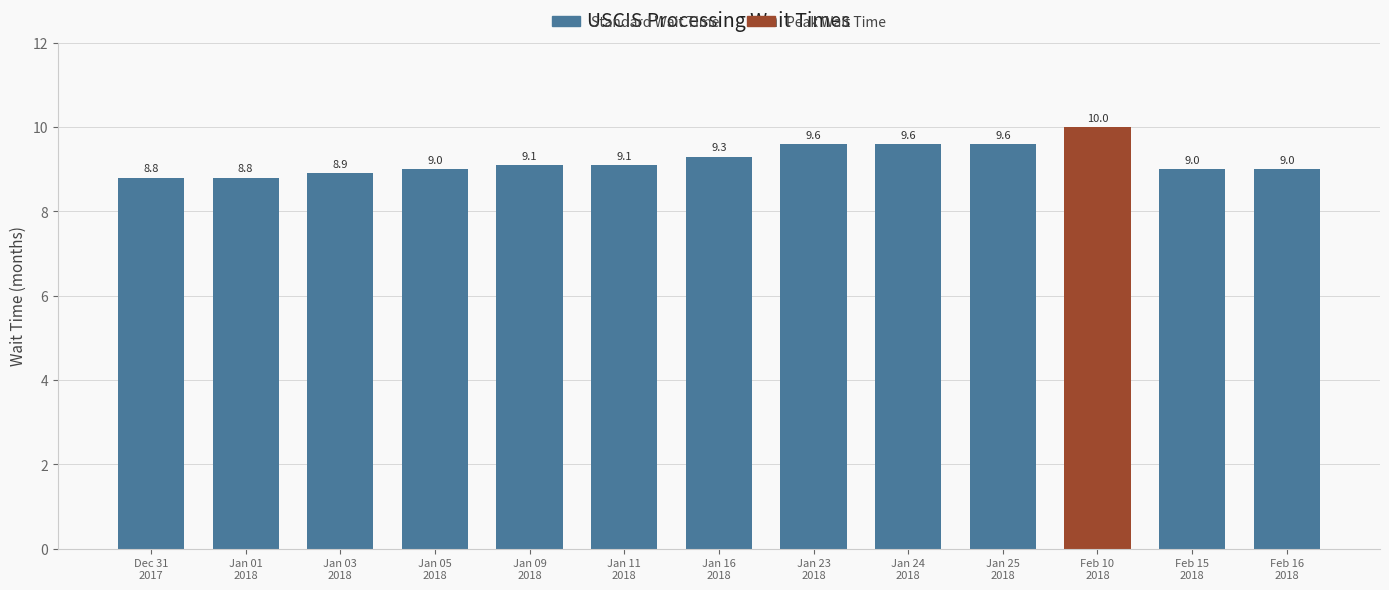

What is the difference between the maximum and second lowest values?

1.2